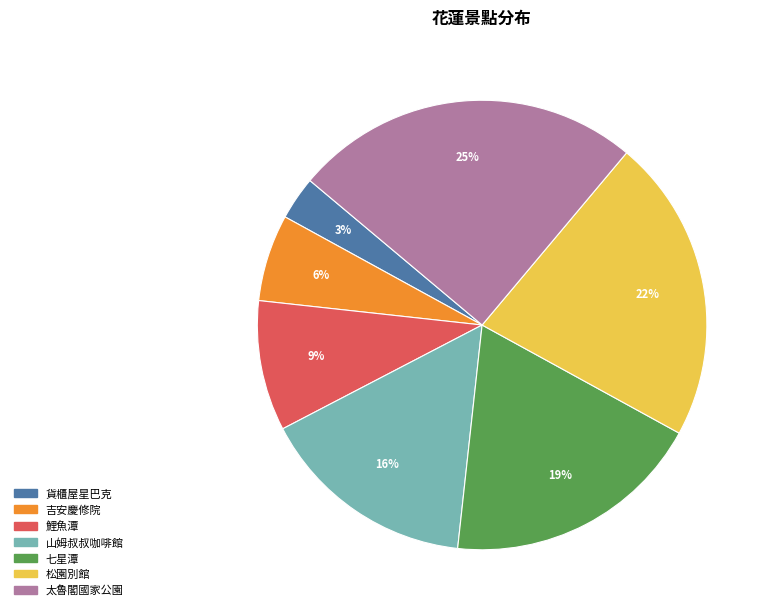

Is there any slice that represents more than half of the pie?

No